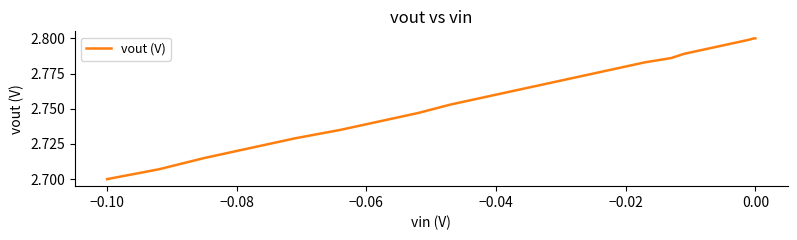

What is the minimum value shown in the chart?

2.7